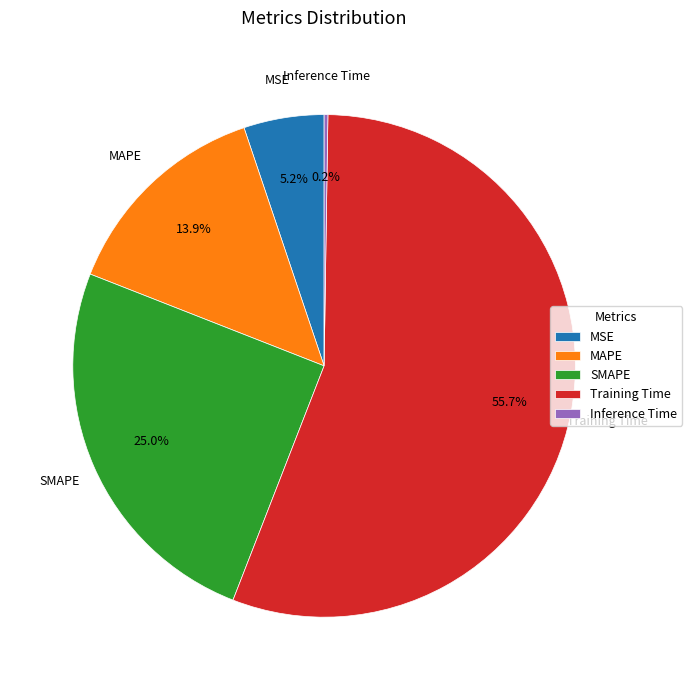

Which slice is the largest?

Training Time